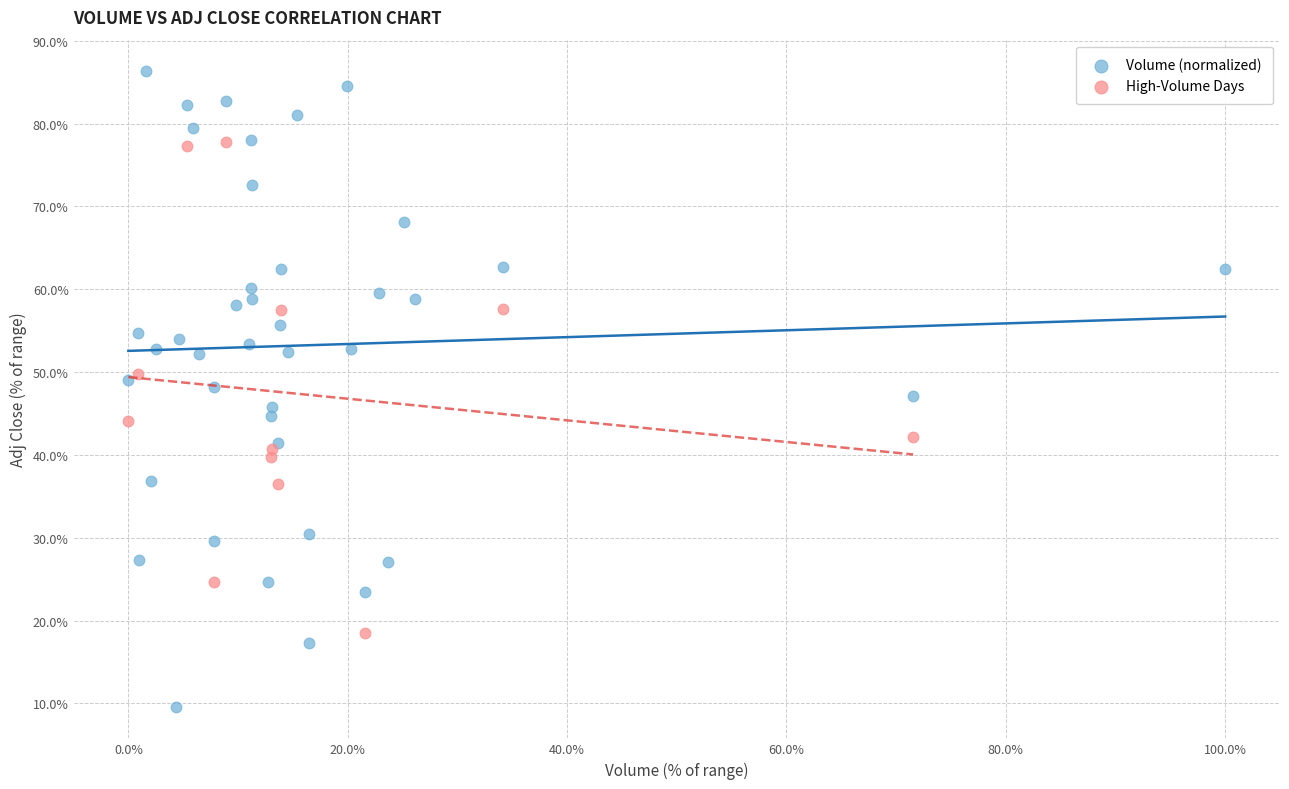

Which series reaches the maximum Y coordinate?

Volume (normalized)